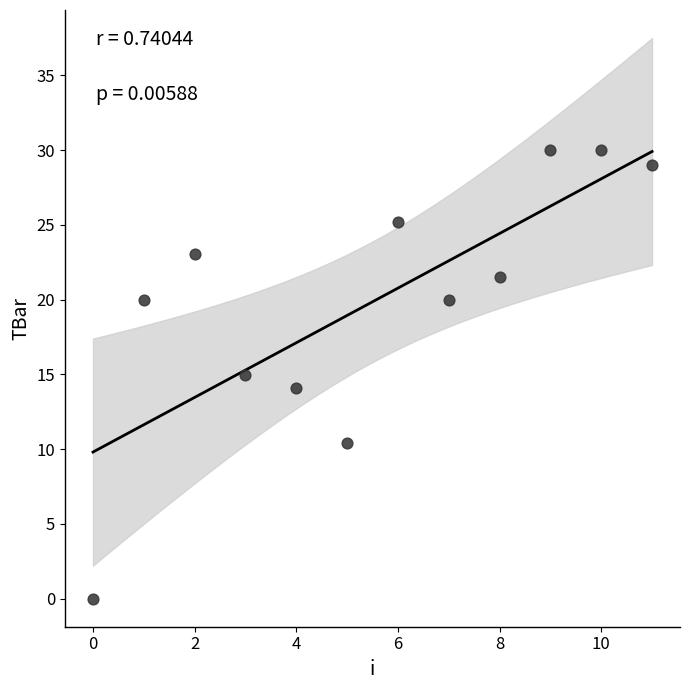

What is the range of Y values (max minus min)?

30.0